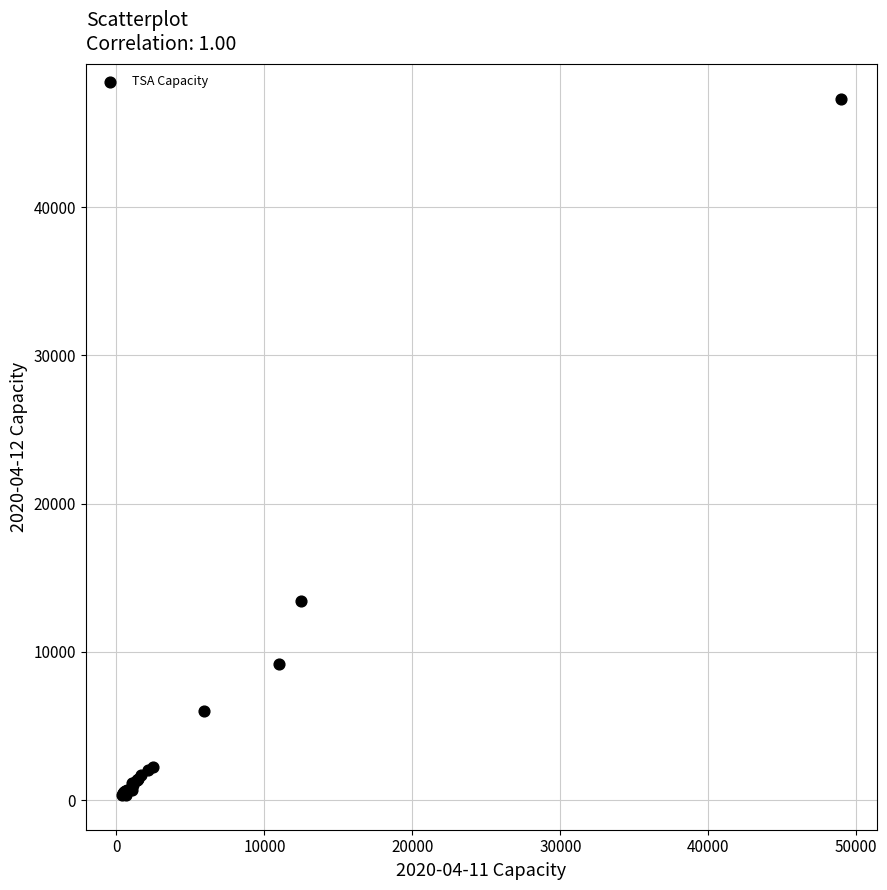

What Y value in the scatter plot is closest to 23828?

13442